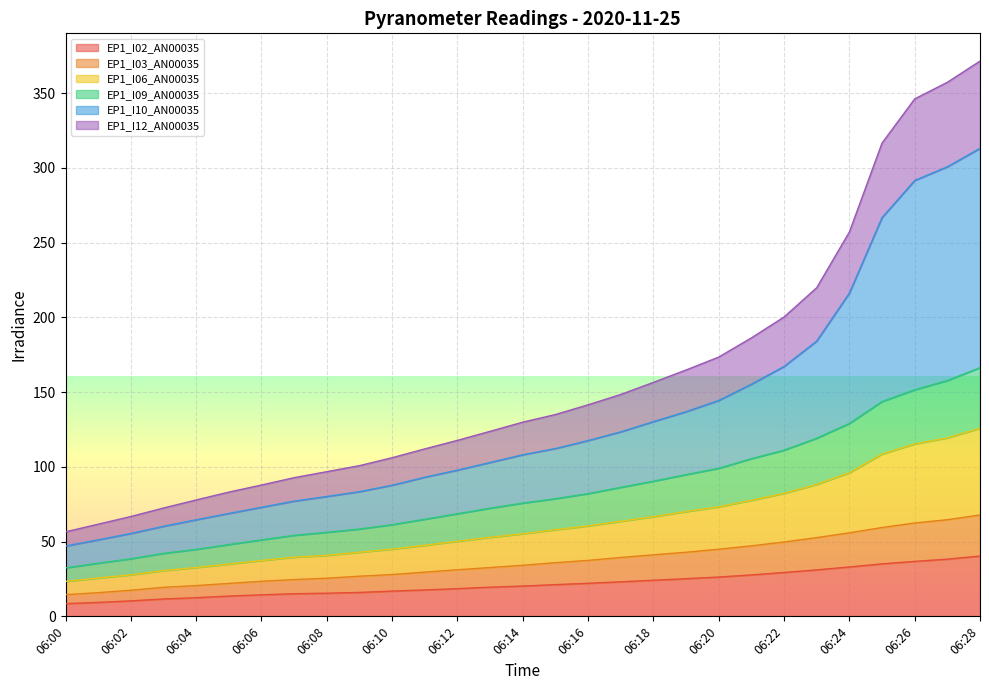

True or false: EP1_I06_AN00035 has more than 2 interior local peaks.

False